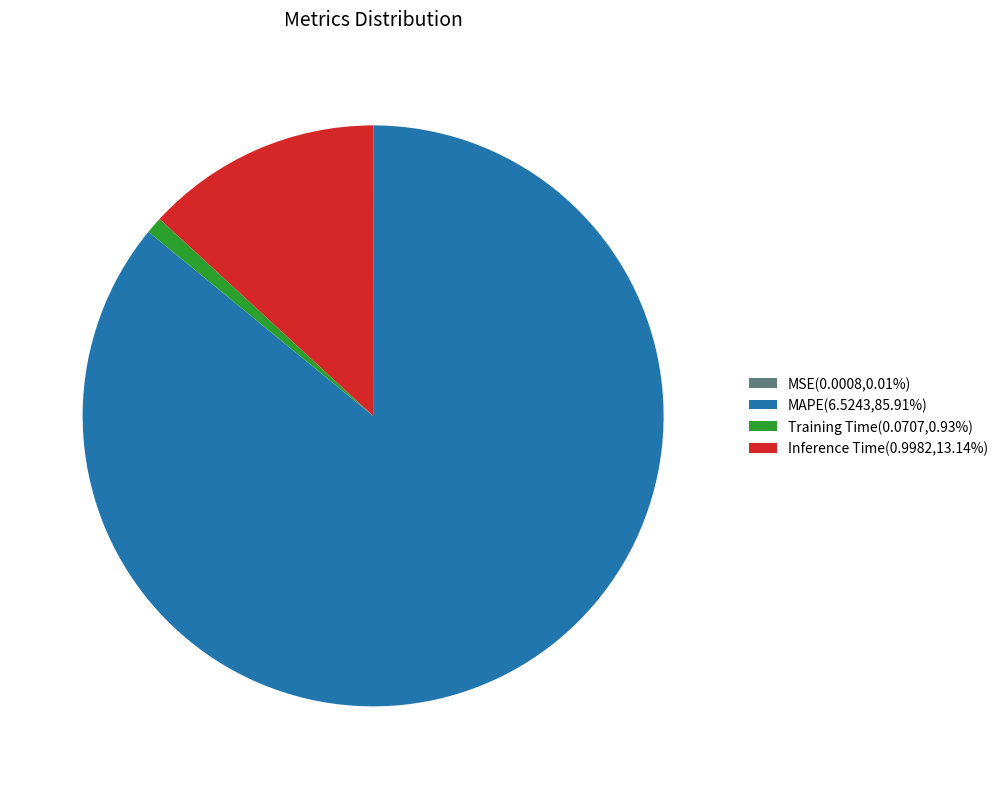

Combined, do Training Time(0.0707,0.93%) and MAPE(6.5243,85.91%) account for over 50%?

Yes